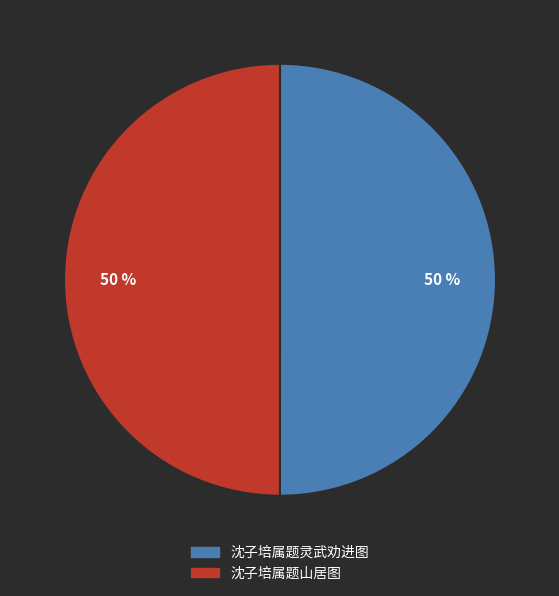

The 沈子培属题山居图 slice represents 50% of the pie. True or false?

True